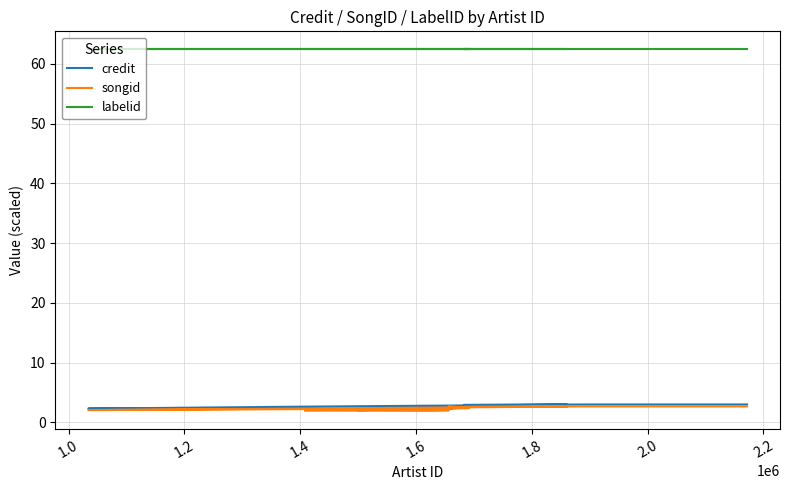

How many lines are shown in the chart?

3